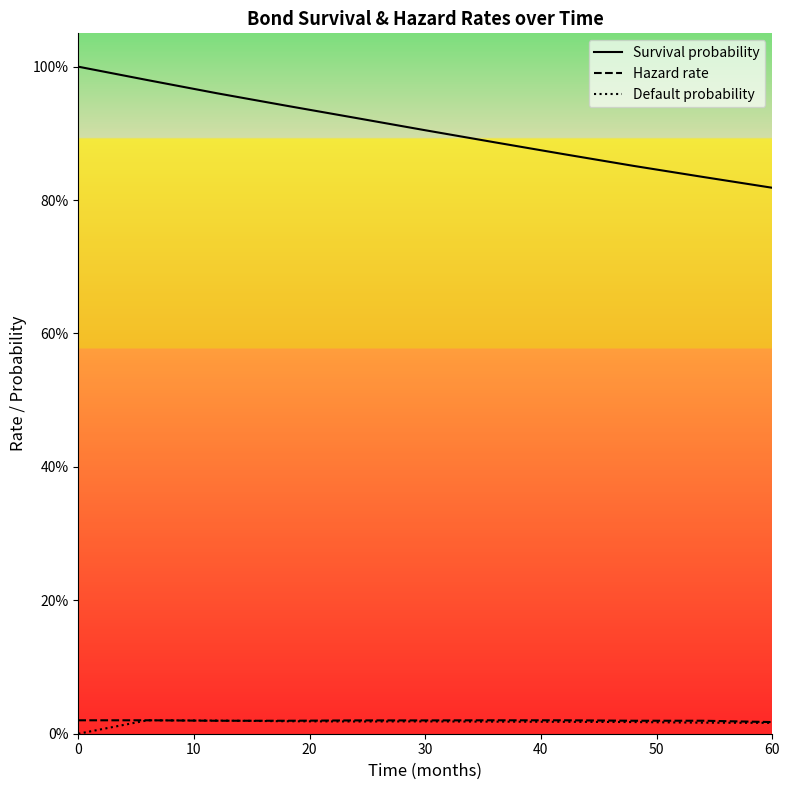

What is the label of the 6th point from the left?

30